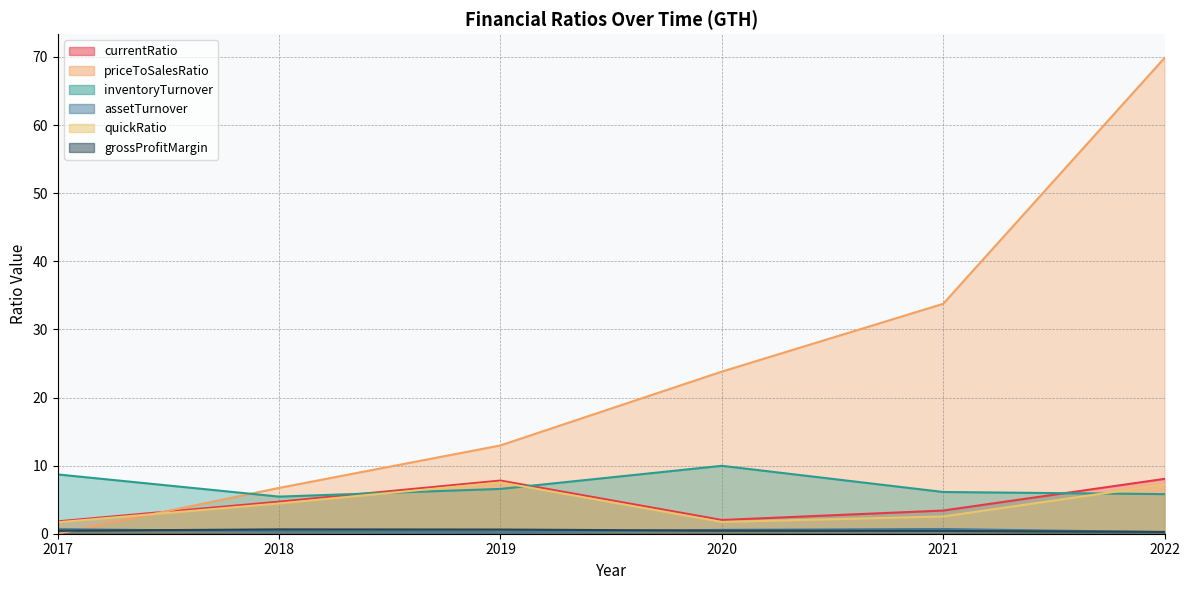

What is the highest value of the priceToSalesRatio series?

69.9